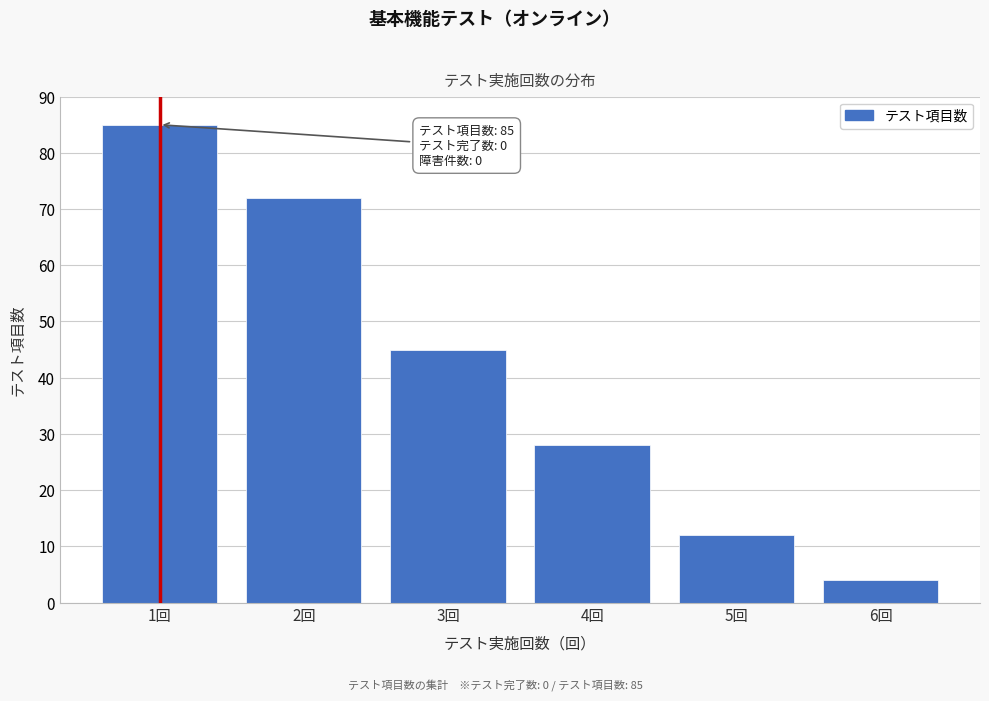

Reading right to left, extract all data points from this chart.

4	12	28	45	72	85